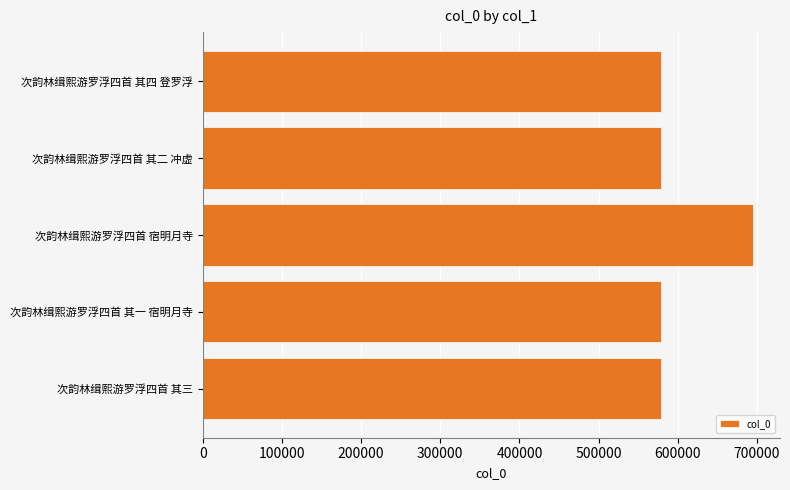

What is the ratio of the value at 次韵林缉熙游罗浮四首 其一 宿明月寺 to the value at 次韵林缉熙游罗浮四首 宿明月寺?

0.8